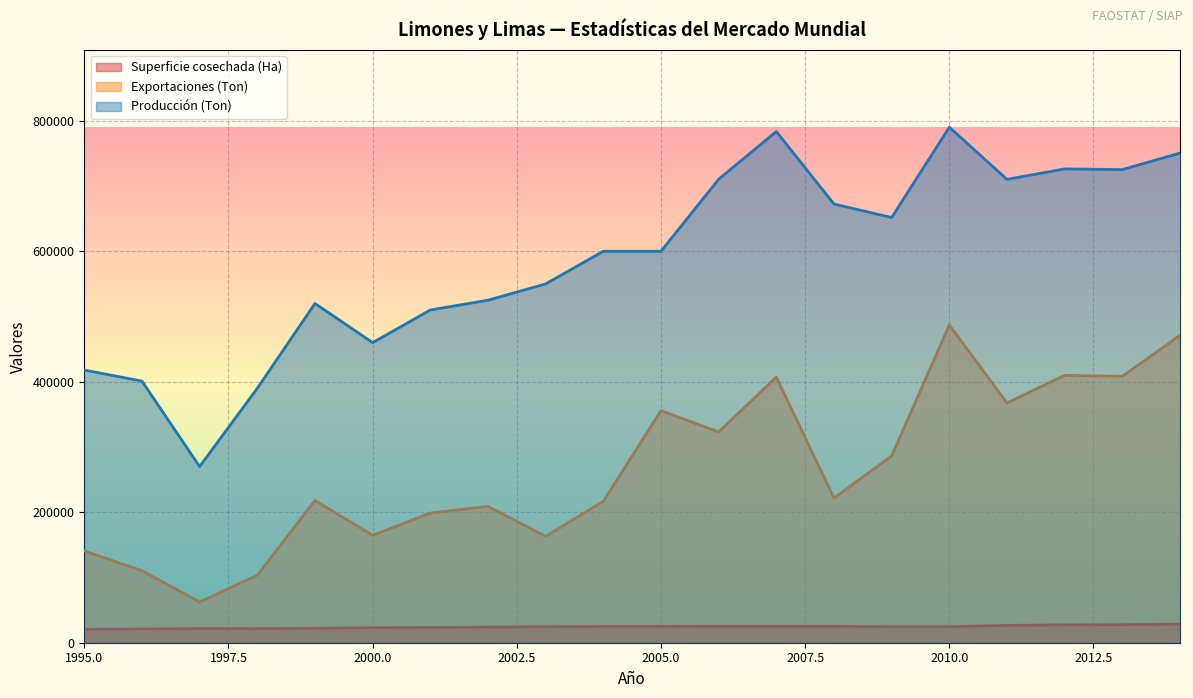

How many interior local valleys does the Superficie cosechada (Ha) series have?

3